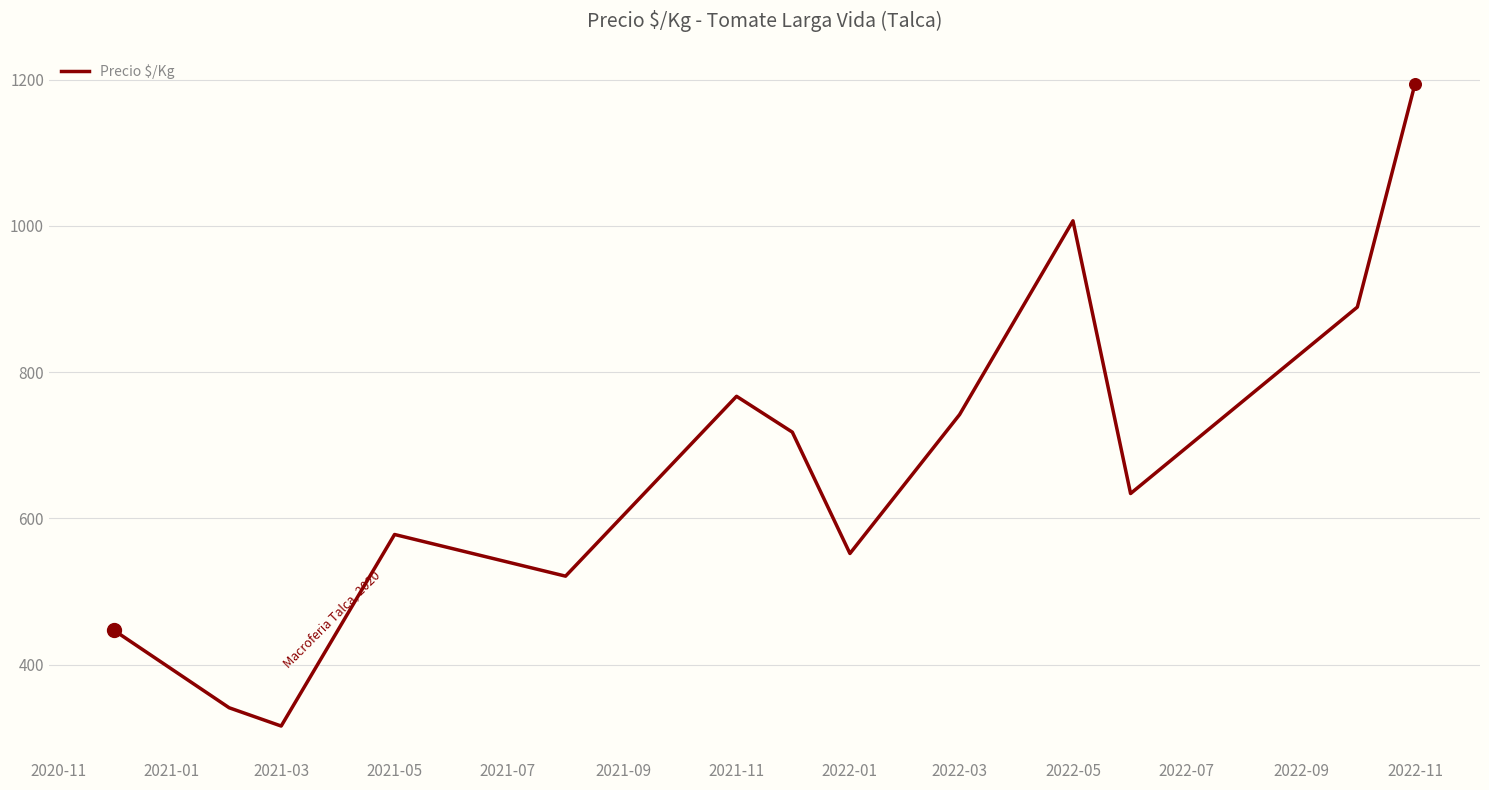

What is the maximum value shown in the chart?

1194